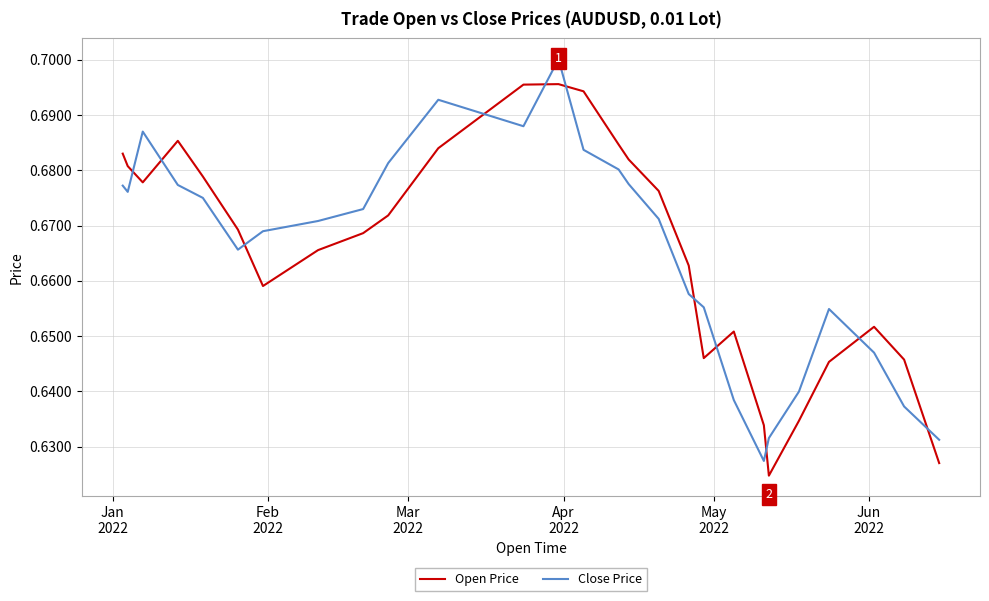

Rank the series by their maximum value, from lowest to highest.

Open Price, Close Price